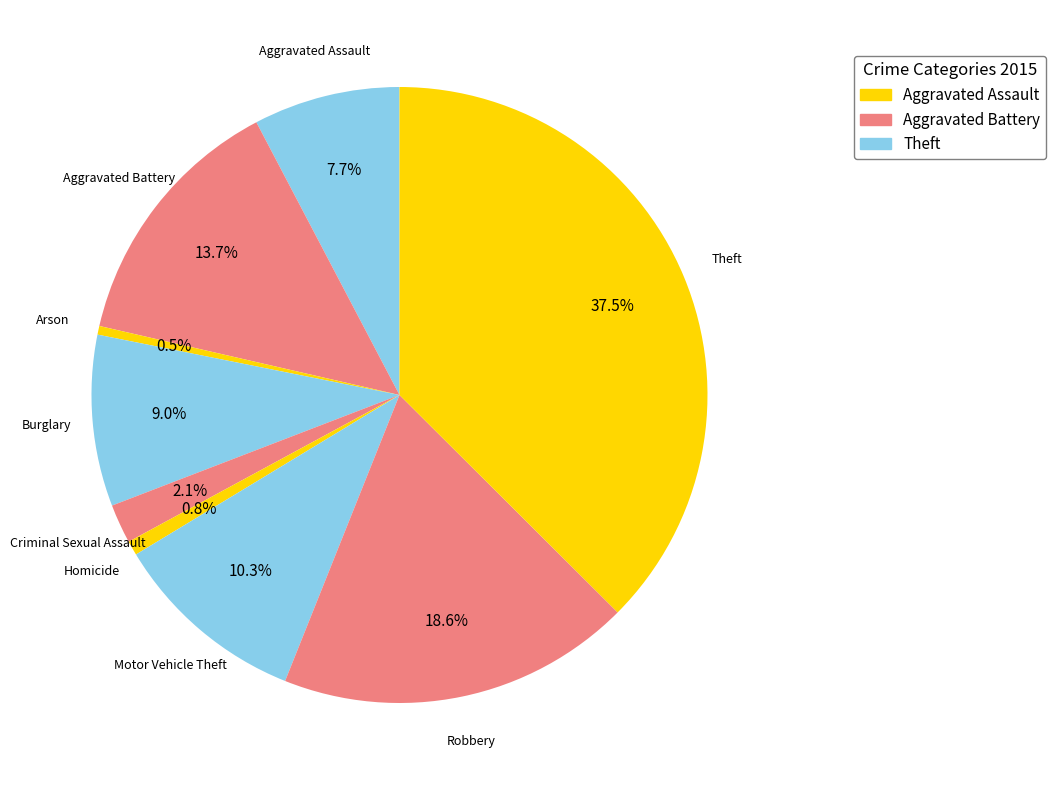

Does any single category account for the majority?

No